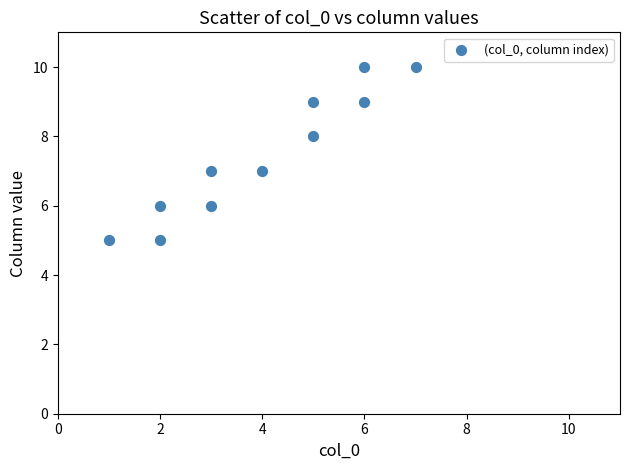

What is the range of X values (max minus min)?

6